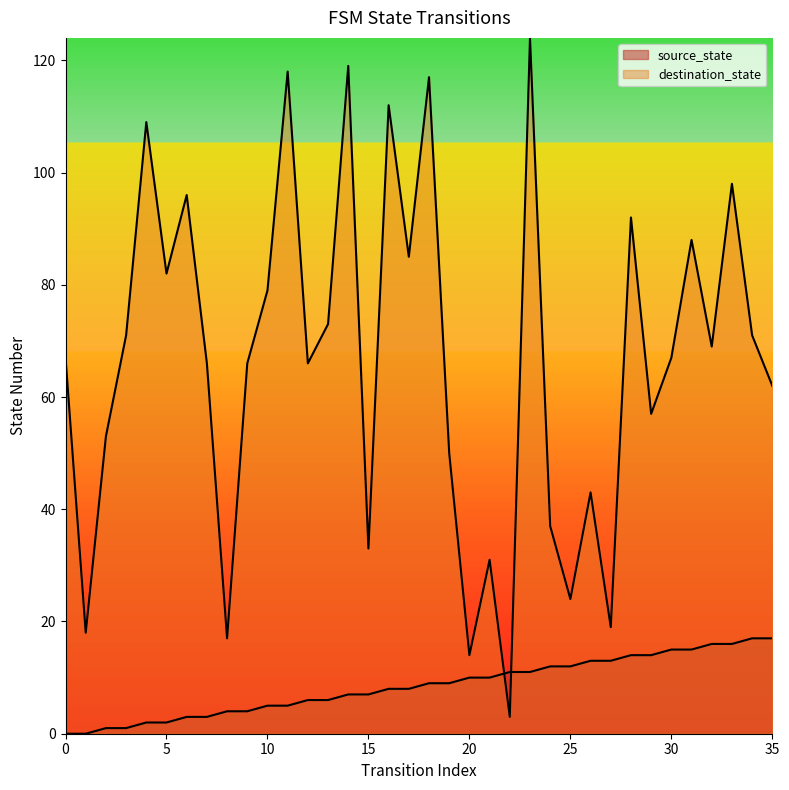

Reading left to right, what are all the values shown in this chart?

source_state: 0=0	1=0	2=1	3=1	4=2	5=2	6=3	7=3	8=4	9=4	10=5	11=5	12=6	13=6	14=7	15=7	16=8	17=8	18=9	19=9	20=10	21=10	22=11	23=11	24=12	25=12	26=13	27=13	28=14	29=14	30=15	31=15	32=16	33=16	34=17	35=17
destination_state: 0=67	1=18	2=53	3=71	4=109	5=82	6=96	7=66	8=17	9=66	10=79	11=118	12=66	13=73	14=119	15=33	16=112	17=85	18=117	19=50	20=14	21=31	22=3	23=124	24=37	25=24	26=43	27=19	28=92	29=57	30=67	31=88	32=69	33=98	34=71	35=62